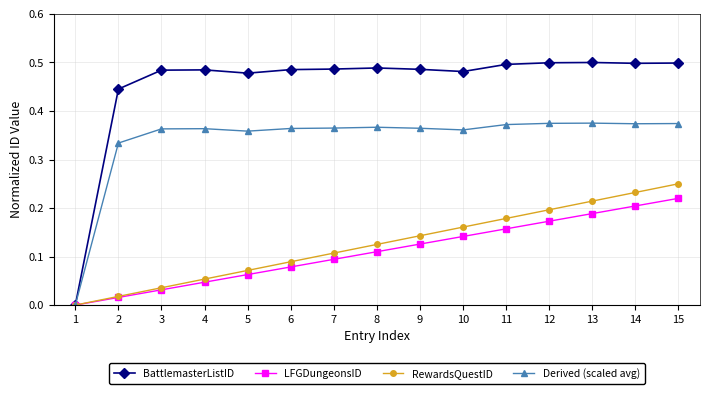

Does the chart display data point markers on the line(s)?

Yes